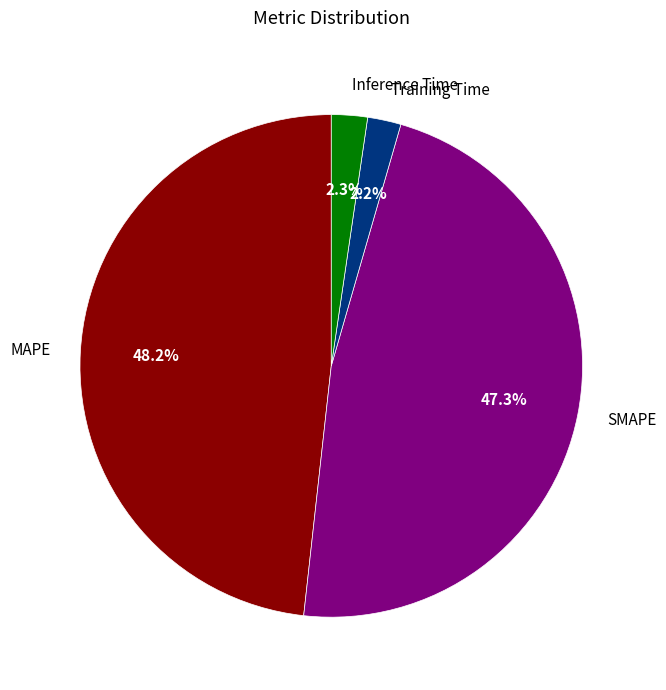

What percentage do Training Time and MAPE together represent?

50.4%